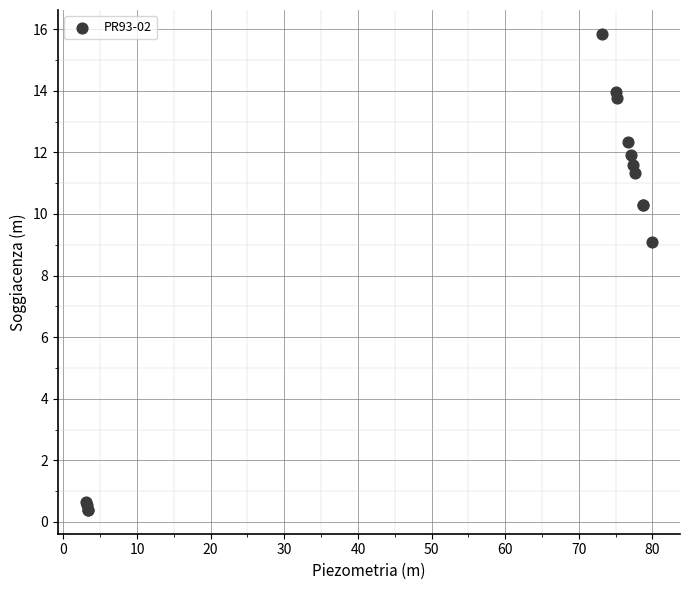

What Y value in the scatter plot is closest to 8?

9.1